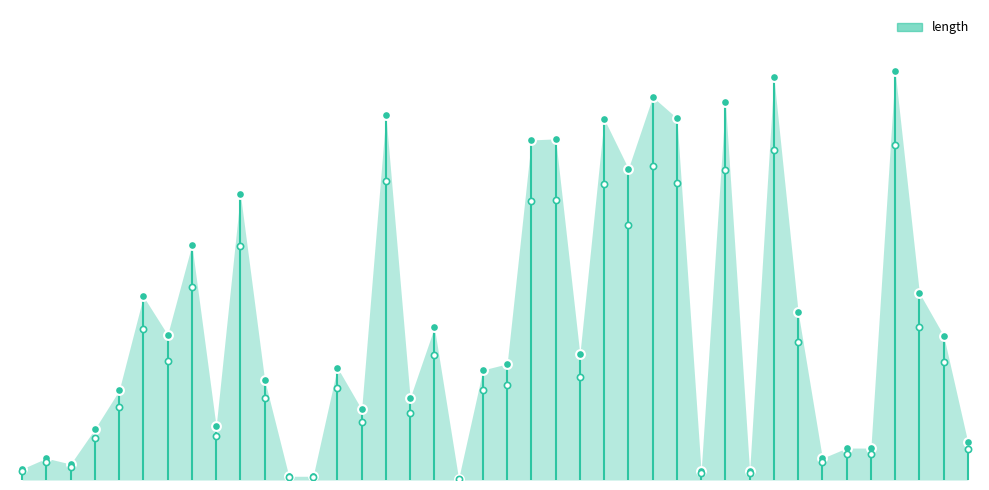

What is the change in value from 41 to 68?

-52.6